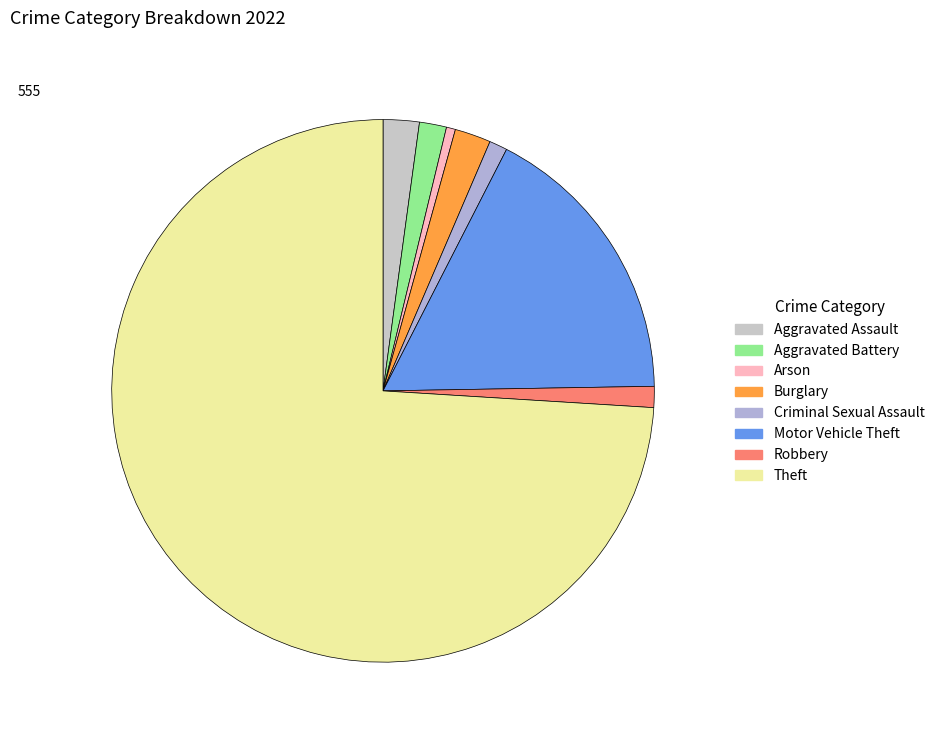

Which slice represents more than half of the pie?

Theft